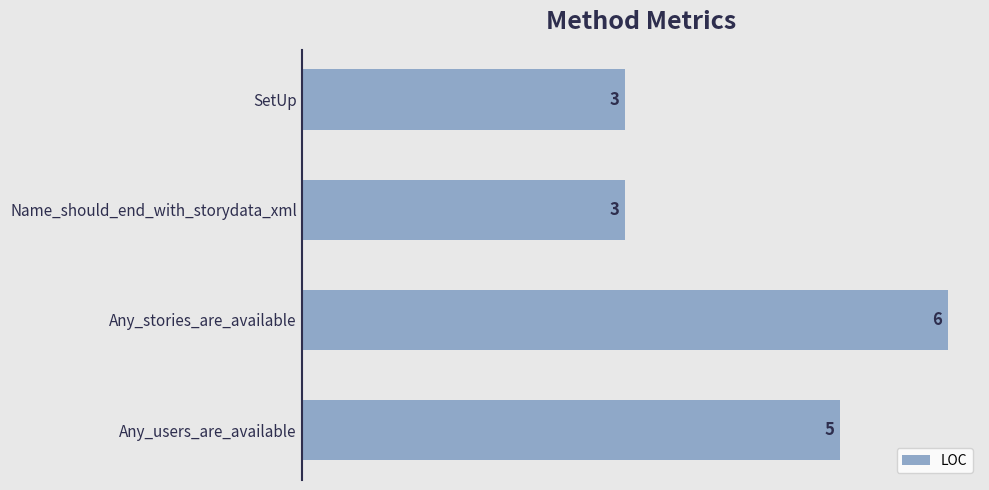

What is the change in value from Name_should_end_with_storydata_xml to Any_users_are_available?

+2